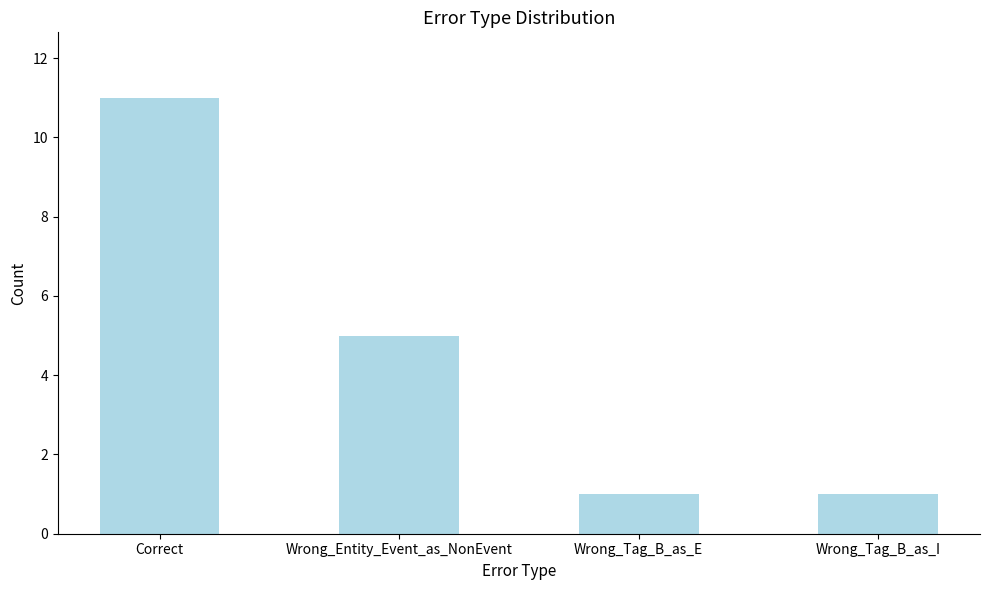

Reading left to right, transcribe all the data shown in this chart.

11	5	1	1